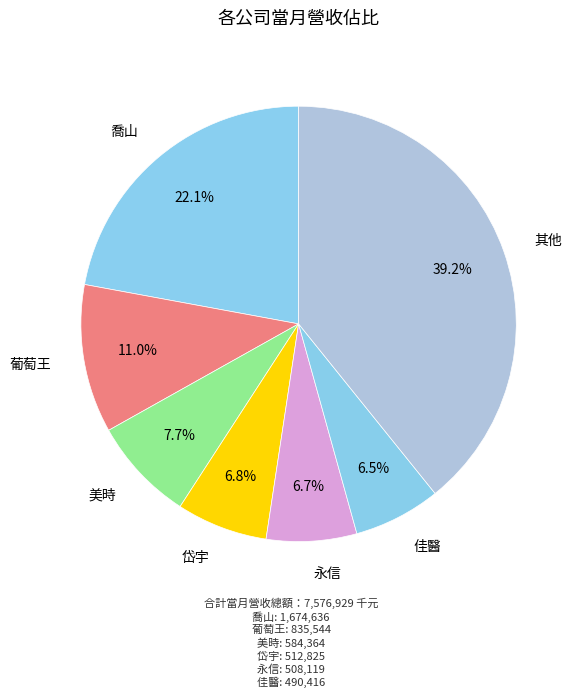

Count the number of slices in the pie.

7